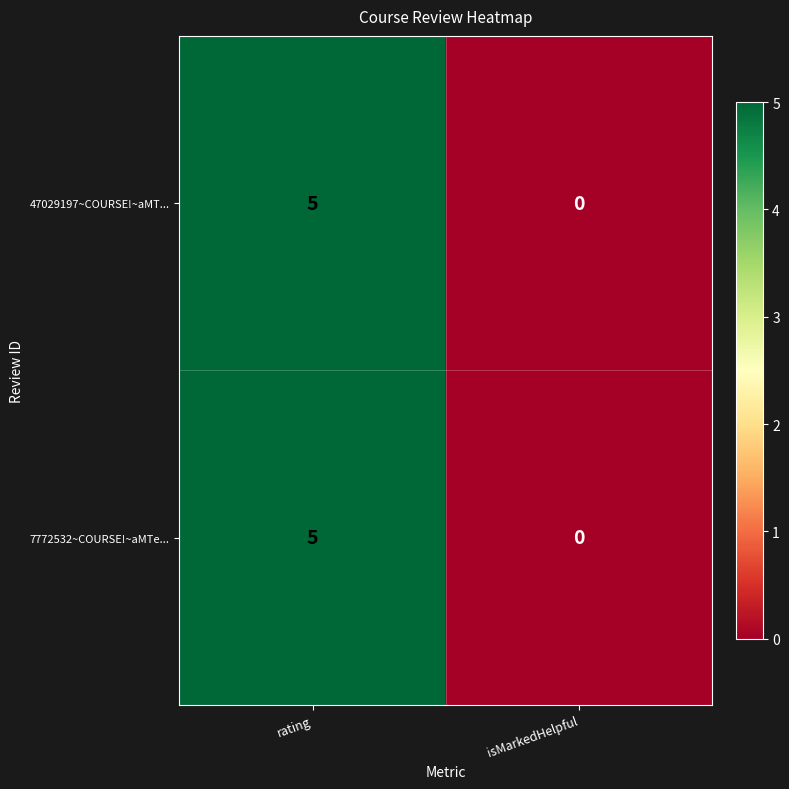

What is the difference between the maximum and minimum values in the 7772532~COURSE!~aMTe... series?

5